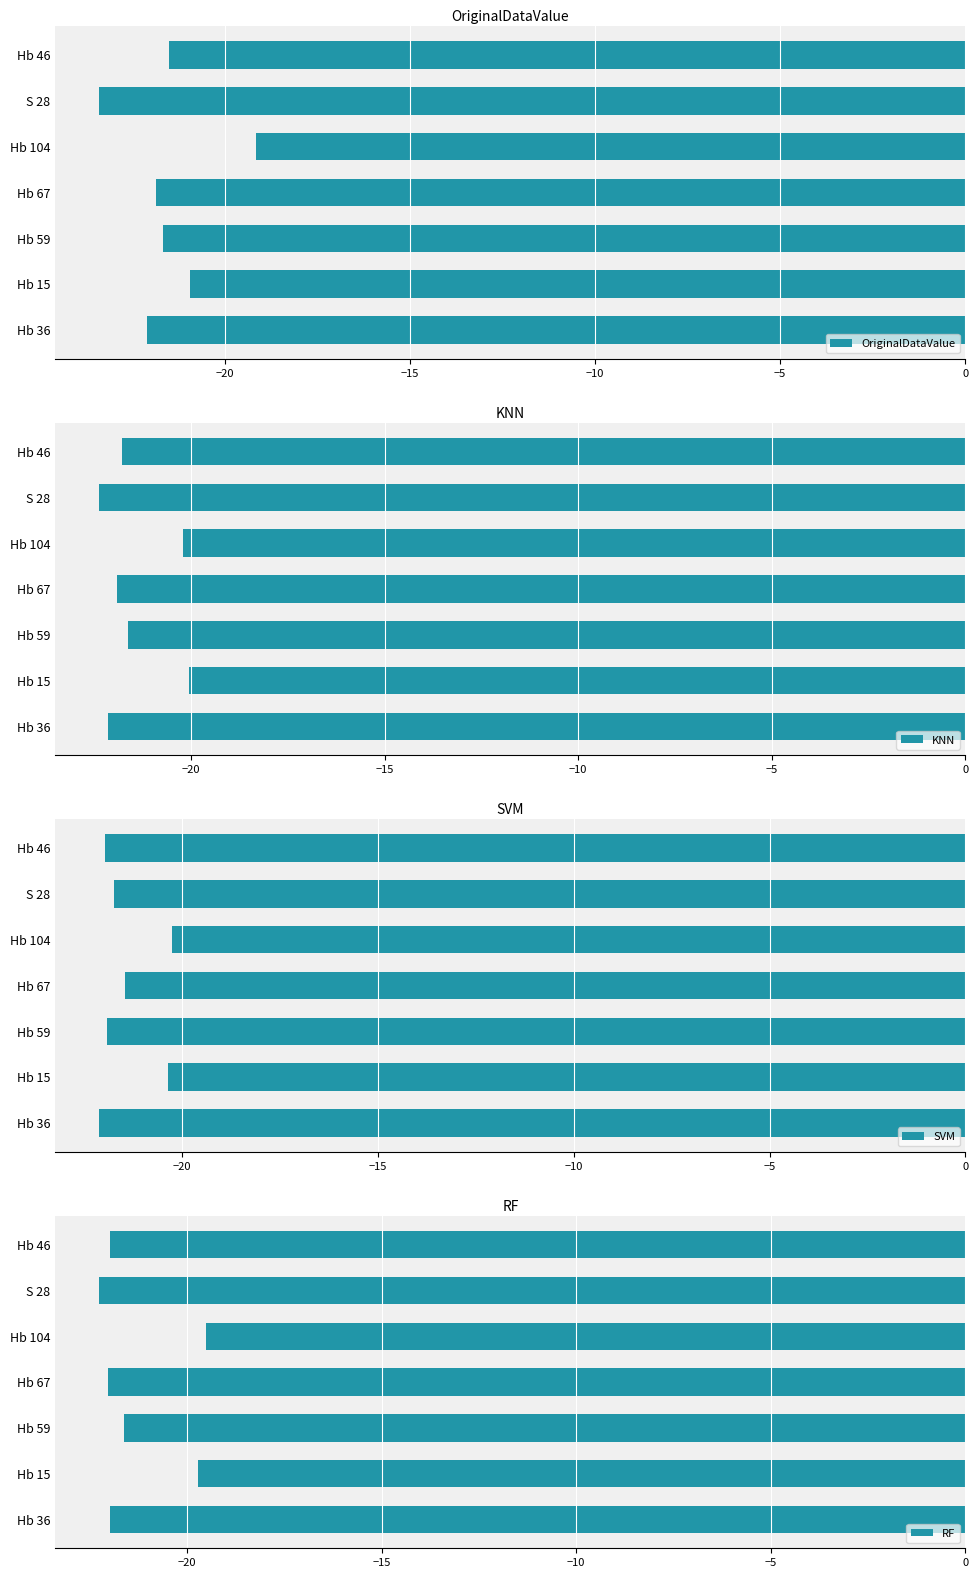

What is the difference between the maximum and minimum values in the OriginalDataValue series?

4.3